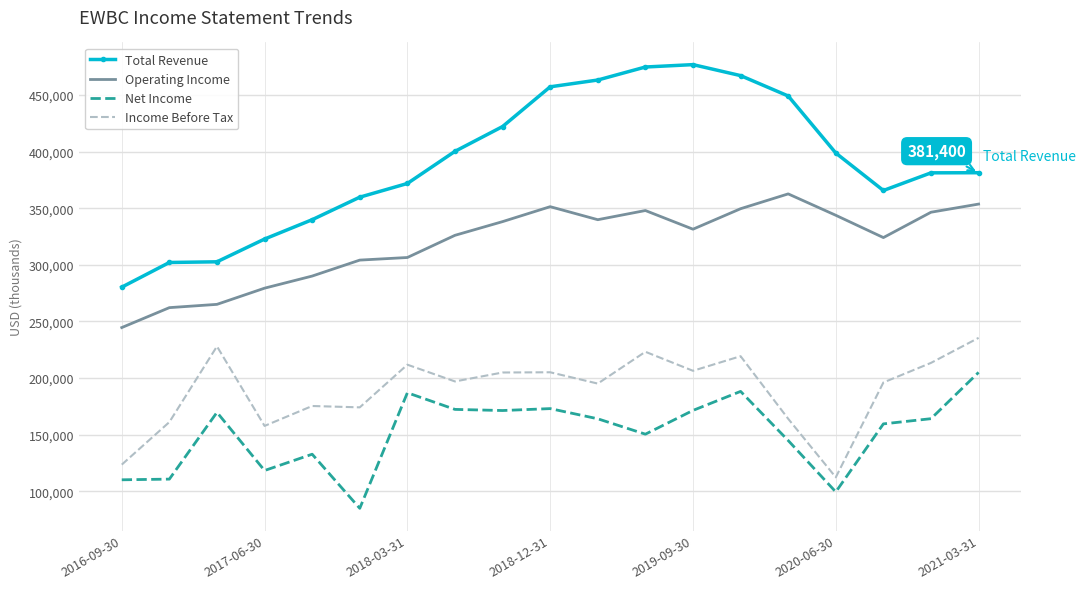

Which series has the largest total across all categories?

Total Revenue